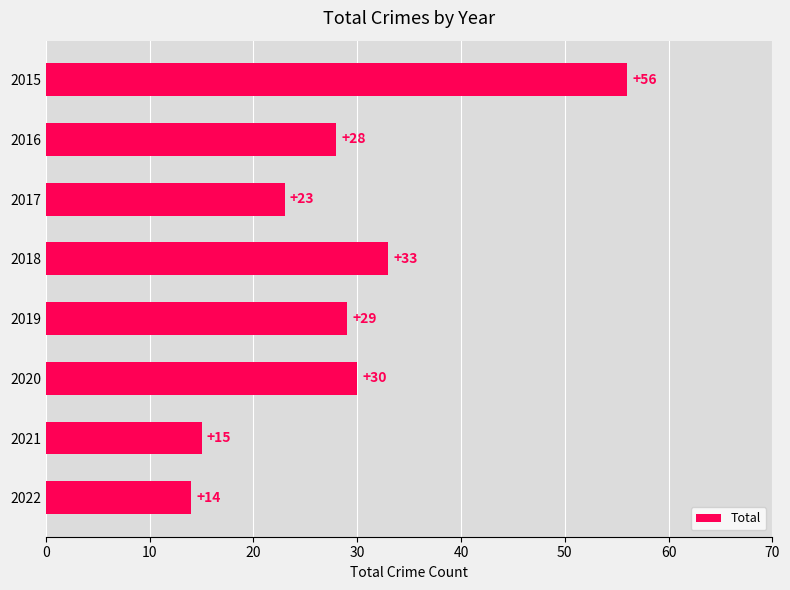

What is the value of the 6th bar from the top?

30